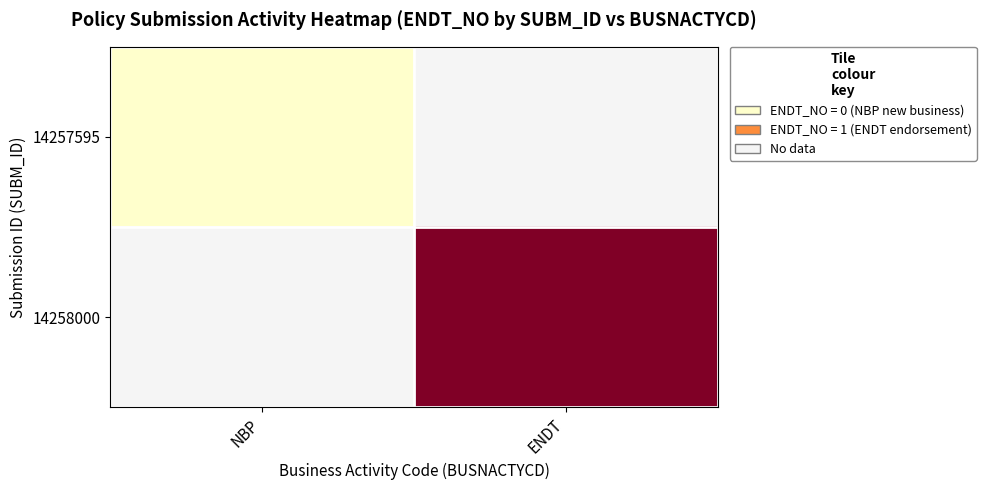

At which category does the chart reach its minimum across all series?

NBP